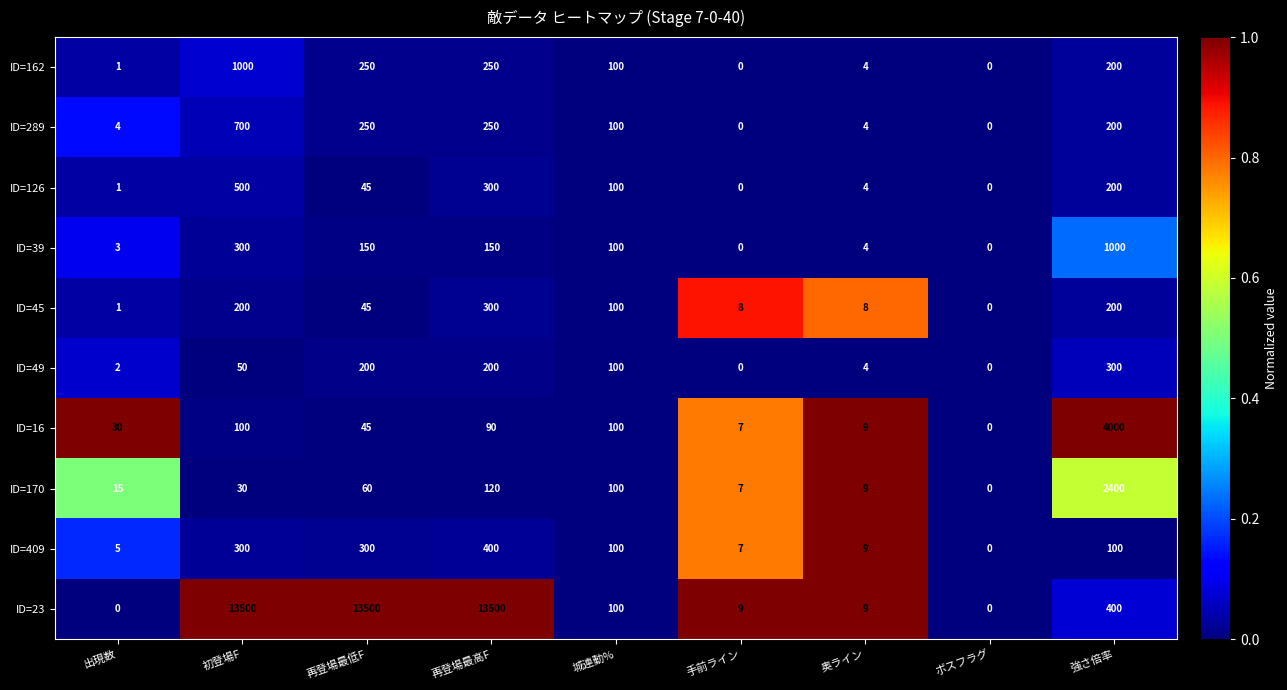

At which category is the sum across all series the highest?

初登場F